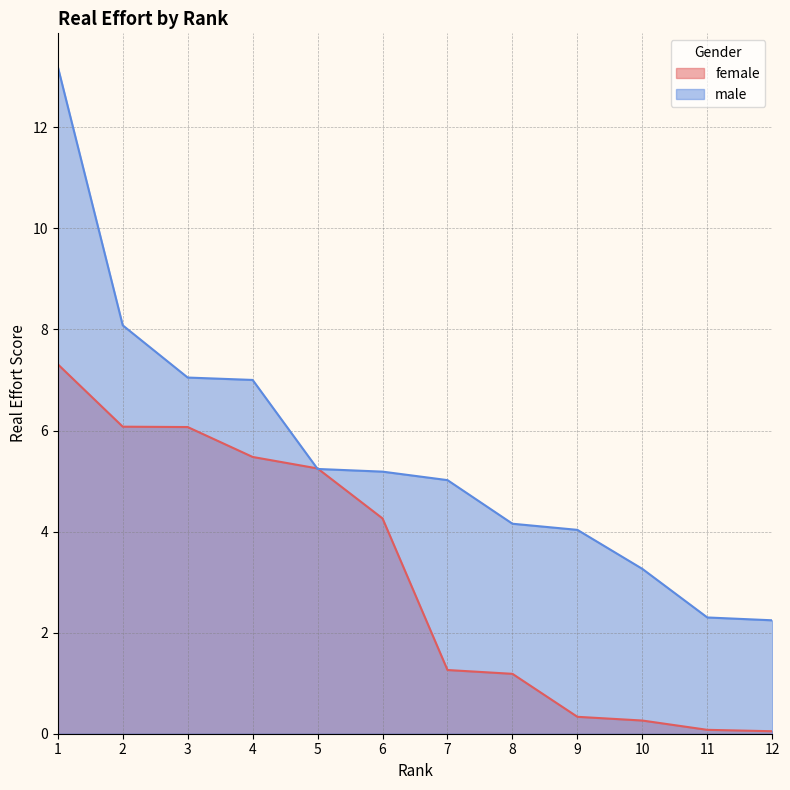

What is the average value of the female series?

3.1